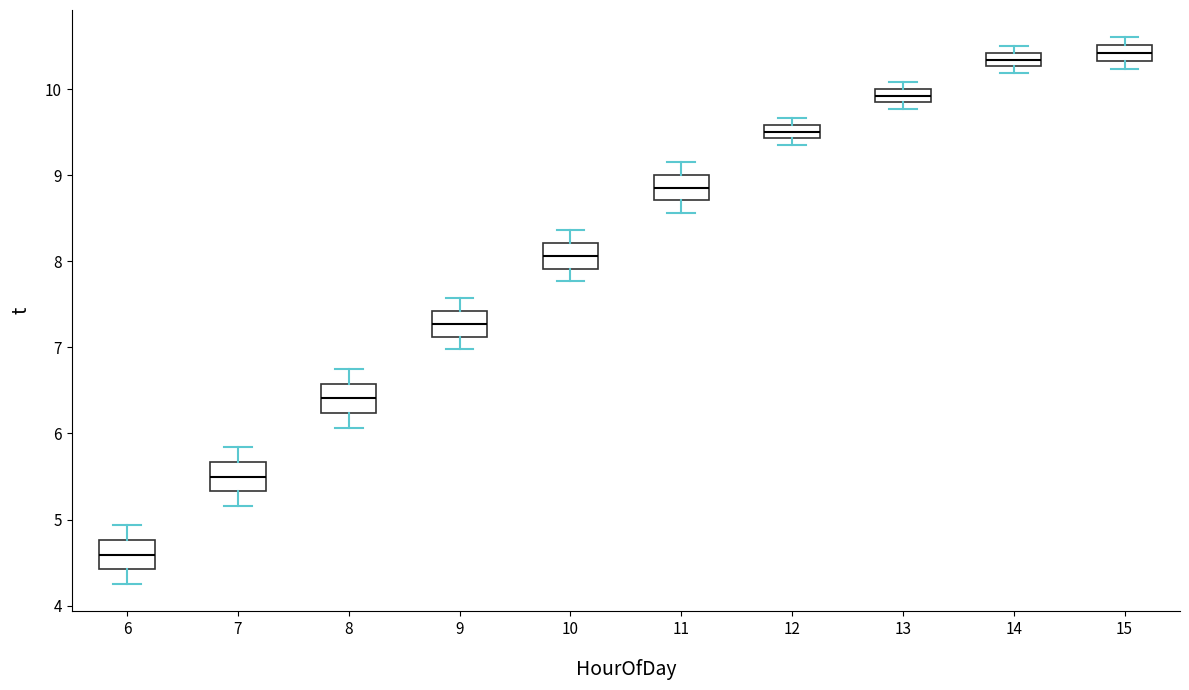

Reading left to right, transcribe this box plot: for each box, give where its median line is, the range the box spans, and where its two whiskers end, as read against the y-axis. The values are not printed on the chart, so give them approximately, as read against the axis.

6: median 4.6, box 4.4 to 4.8, whiskers 4.3 to 4.9
7: median 5.5, box 5.3 to 5.7, whiskers 5.2 to 5.8
8: median 6.4, box 6.2 to 6.6, whiskers 6.1 to 6.7
9: median 7.3, box 7.1 to 7.4, whiskers 7.0 to 7.6
10: median 8.1, box 7.9 to 8.2, whiskers 7.8 to 8.4
11: median 8.9, box 8.7 to 9.0, whiskers 8.6 to 9.2
12: median 9.5, box 9.4 to 9.6, whiskers 9.4 (just below the box's lower edge) to 9.7
13: median 9.9, box 9.8 to 10.0, whiskers 9.8 (below the box's lower edge) to 10.1
14: median 10.3 (inside the box), box 10.3 to 10.4, whiskers 10.2 to 10.5
15: median 10.4, box 10.3 to 10.5, whiskers 10.2 to 10.6